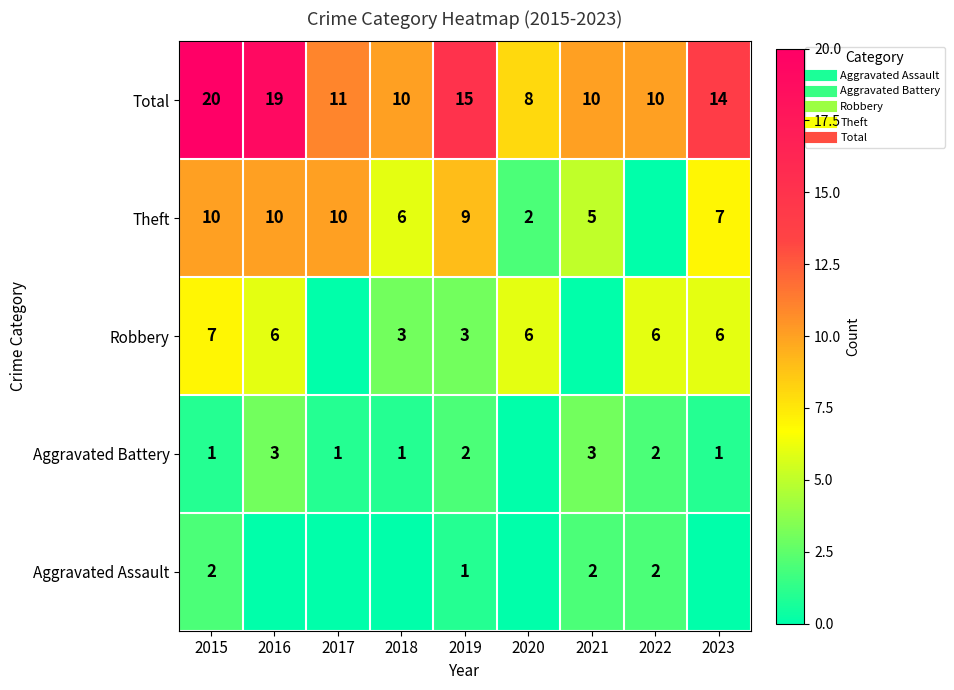

How many values in Theft are above zero?

8